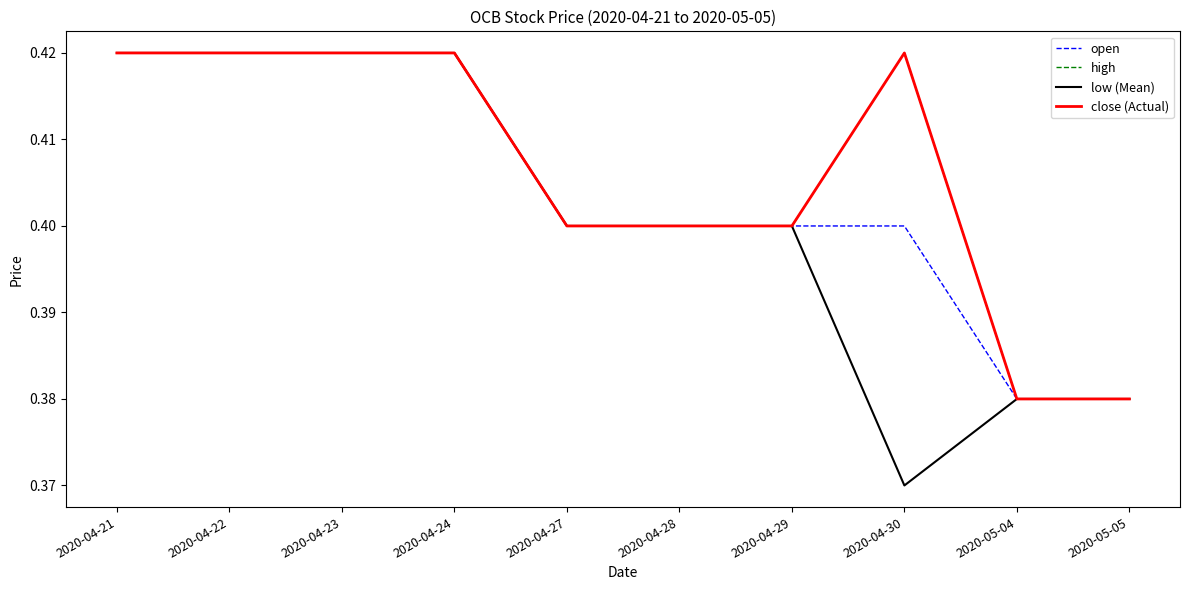

At which label is low (Mean) closest to 0?

2020-04-30